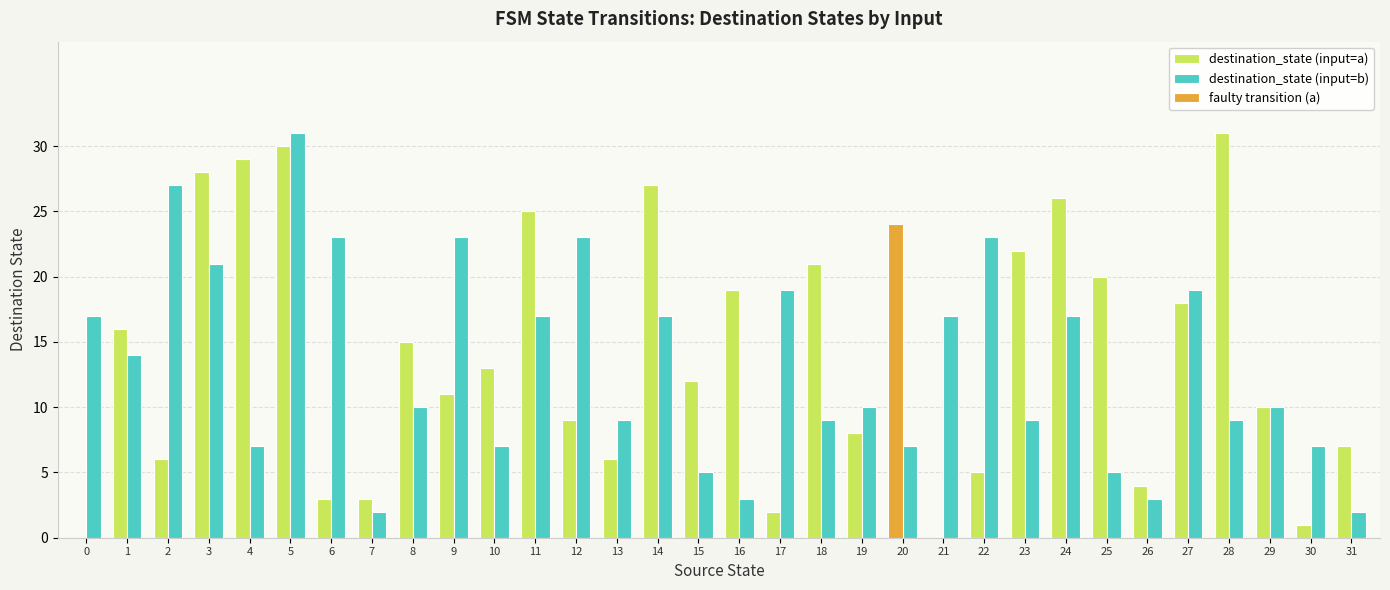

What is the value of the destination_state (input=a) bar at the 19th from the left?

21